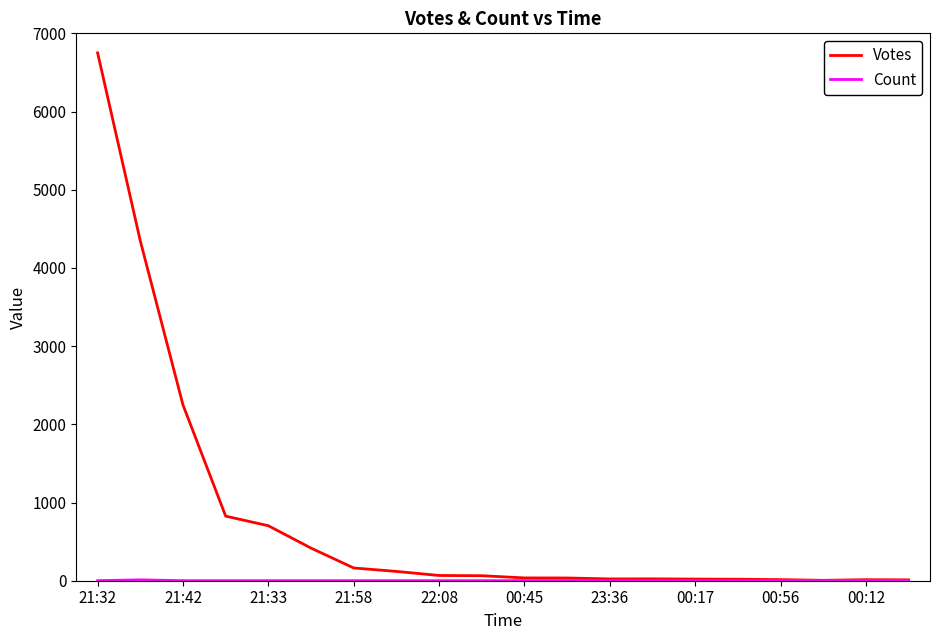

Which series has the widest spread of values?

Votes